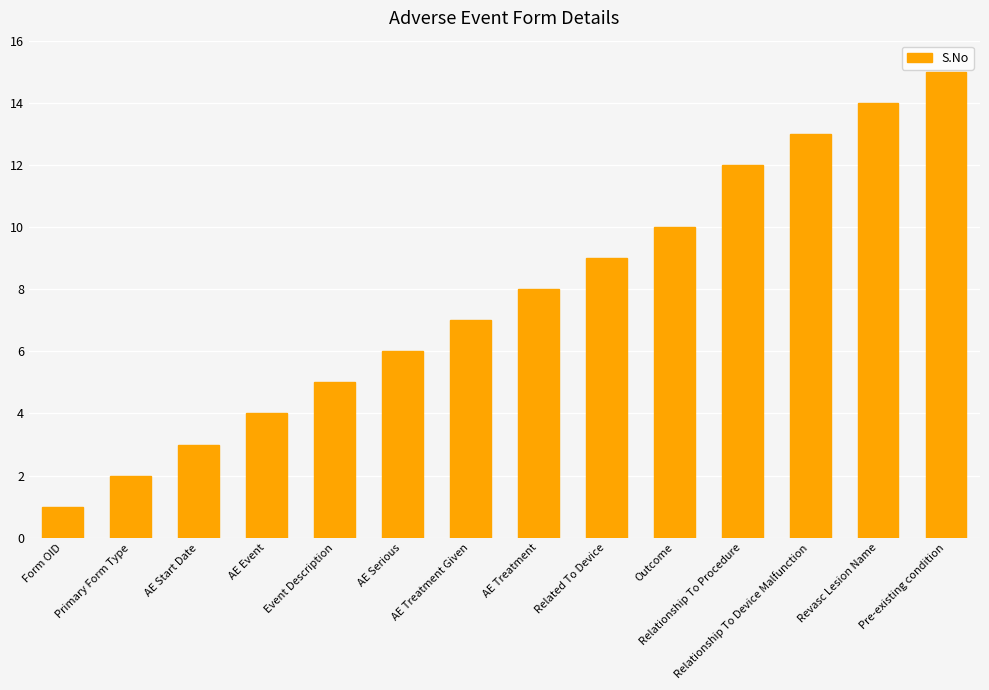

What is the sum of the values at Revasc Lesion Name and AE Treatment Given?

21